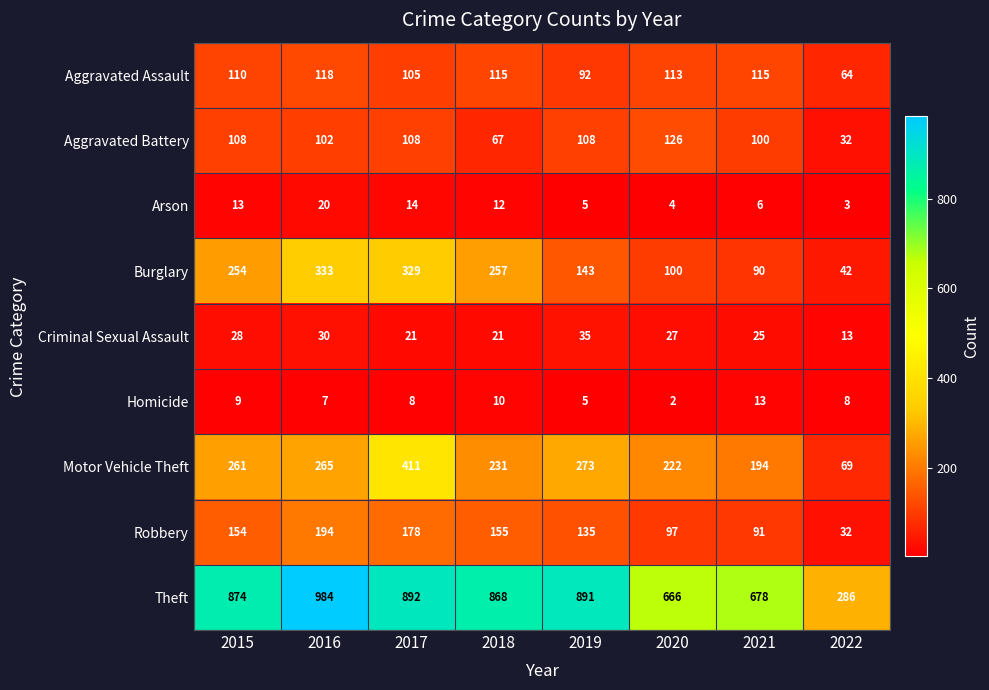

True or false: Motor Vehicle Theft has a value of 194 at 2021.

True